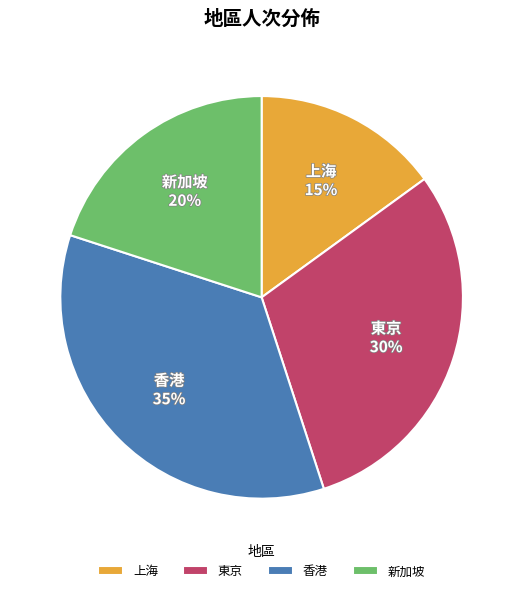

To the nearest percent, what is the average slice percentage?

25%